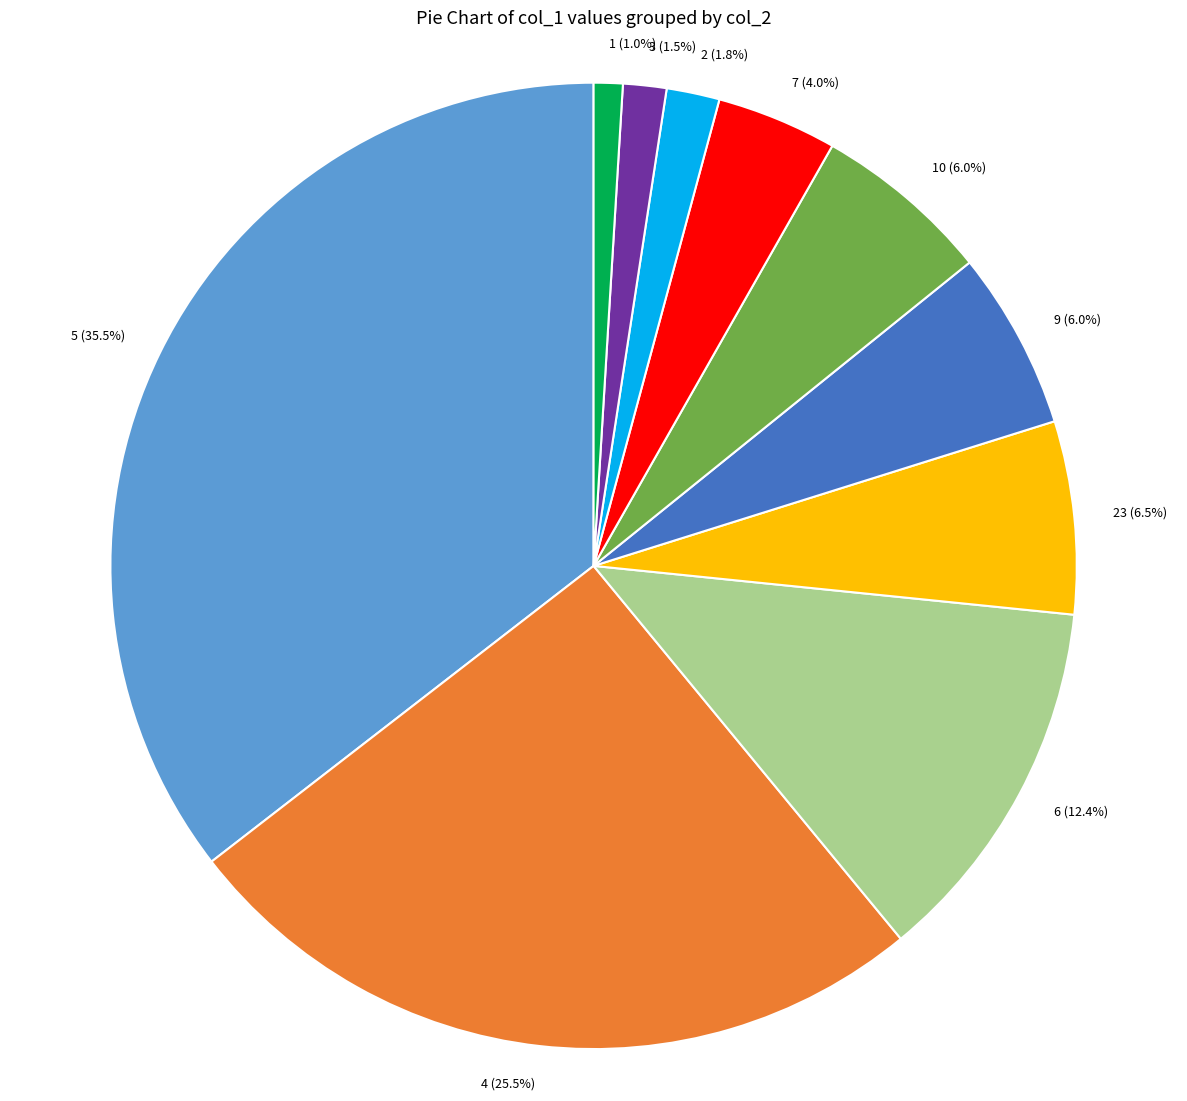

What is the largest slice in the pie chart?

5 (35.5%)